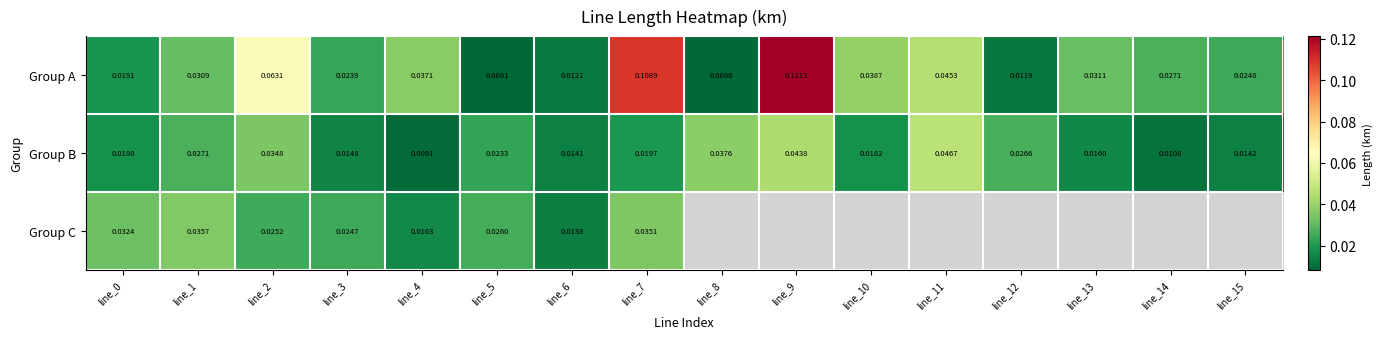

Is the value of Group C at line_0 greater than the value of Group B at line_2?

No